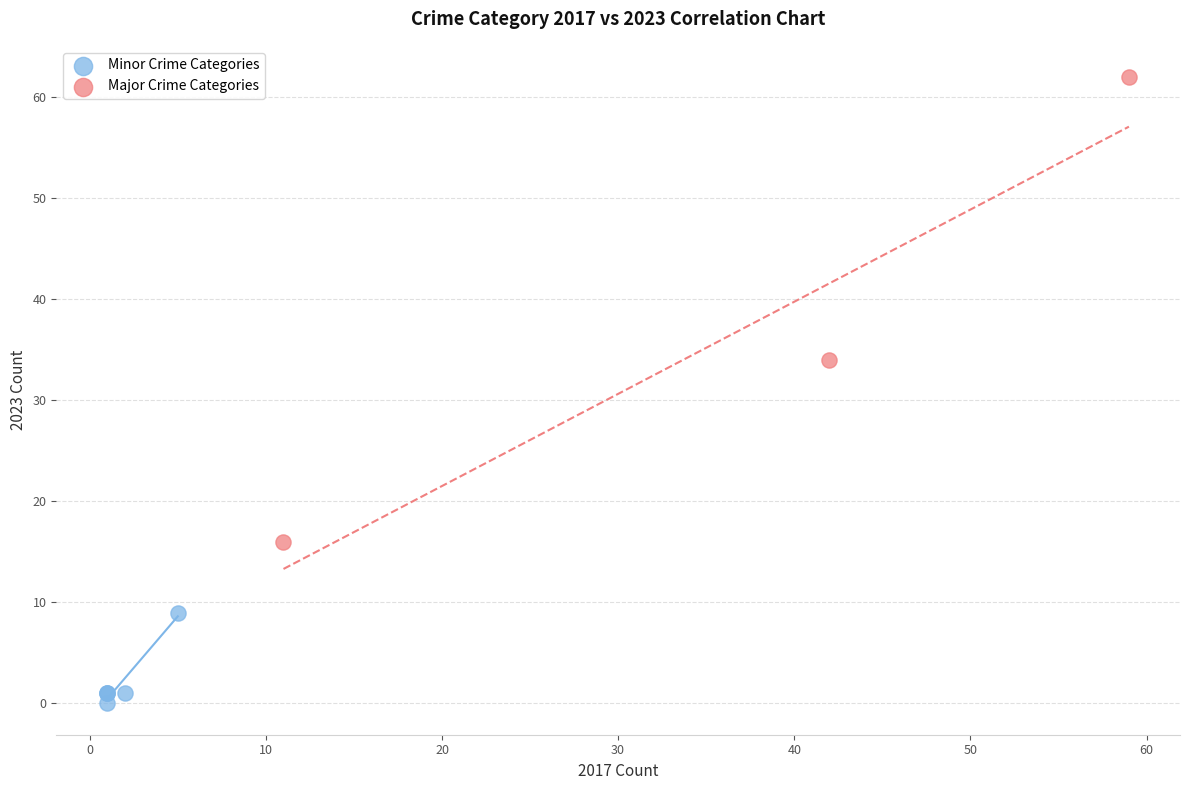

Which series has the widest spread of Y values?

Major Crime Categories